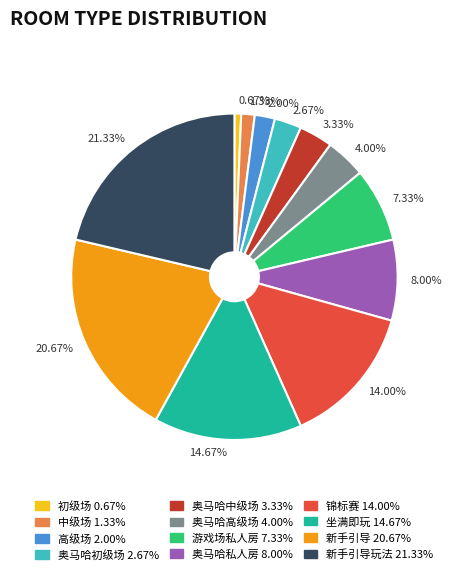

Is there a majority slice in this chart?

No